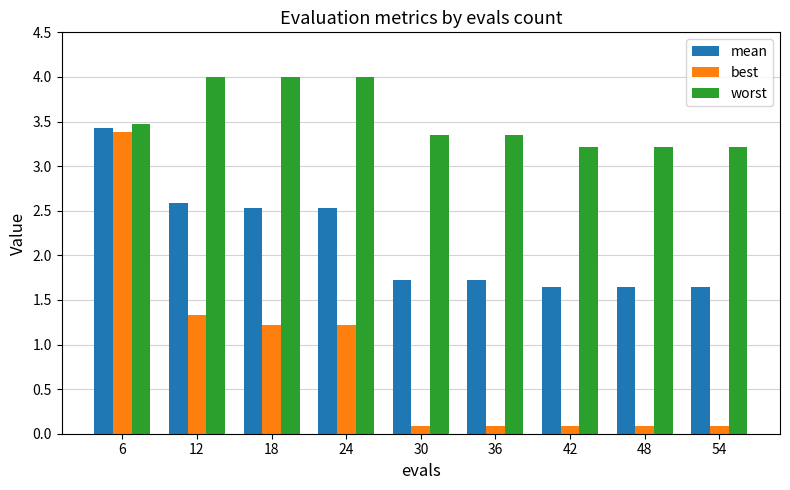

What is the value of the best bar at the 1st from the left?

3.4